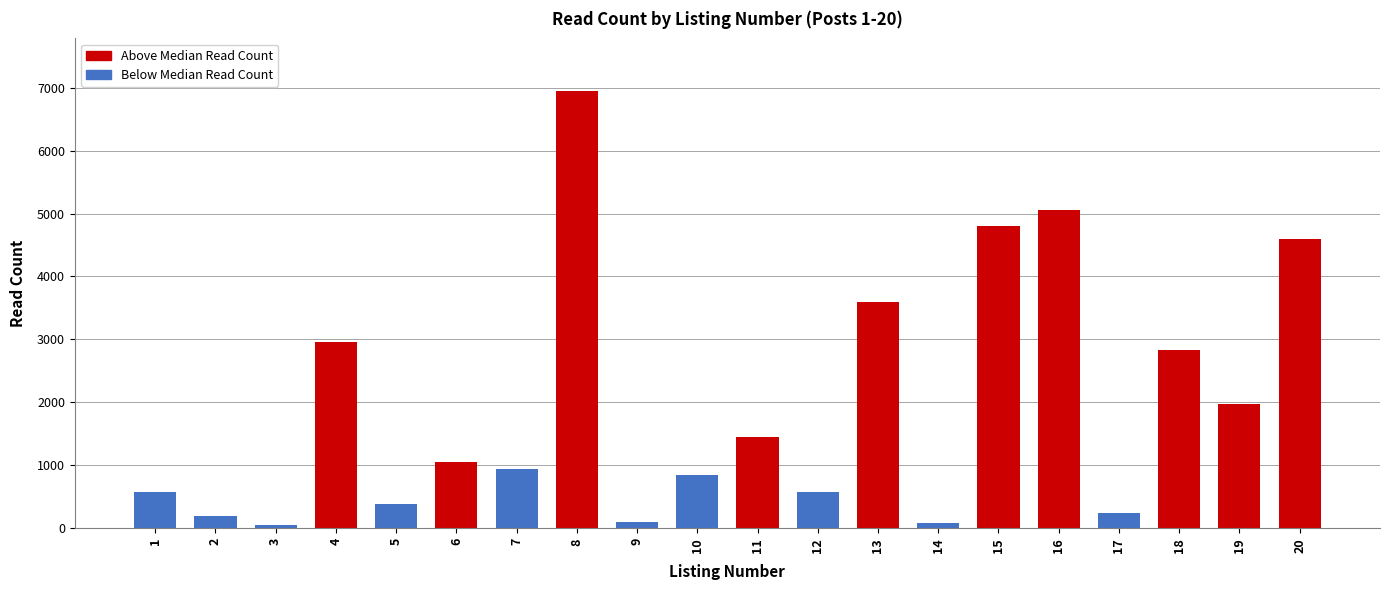

Where is the data nearest to the value 3499?

13